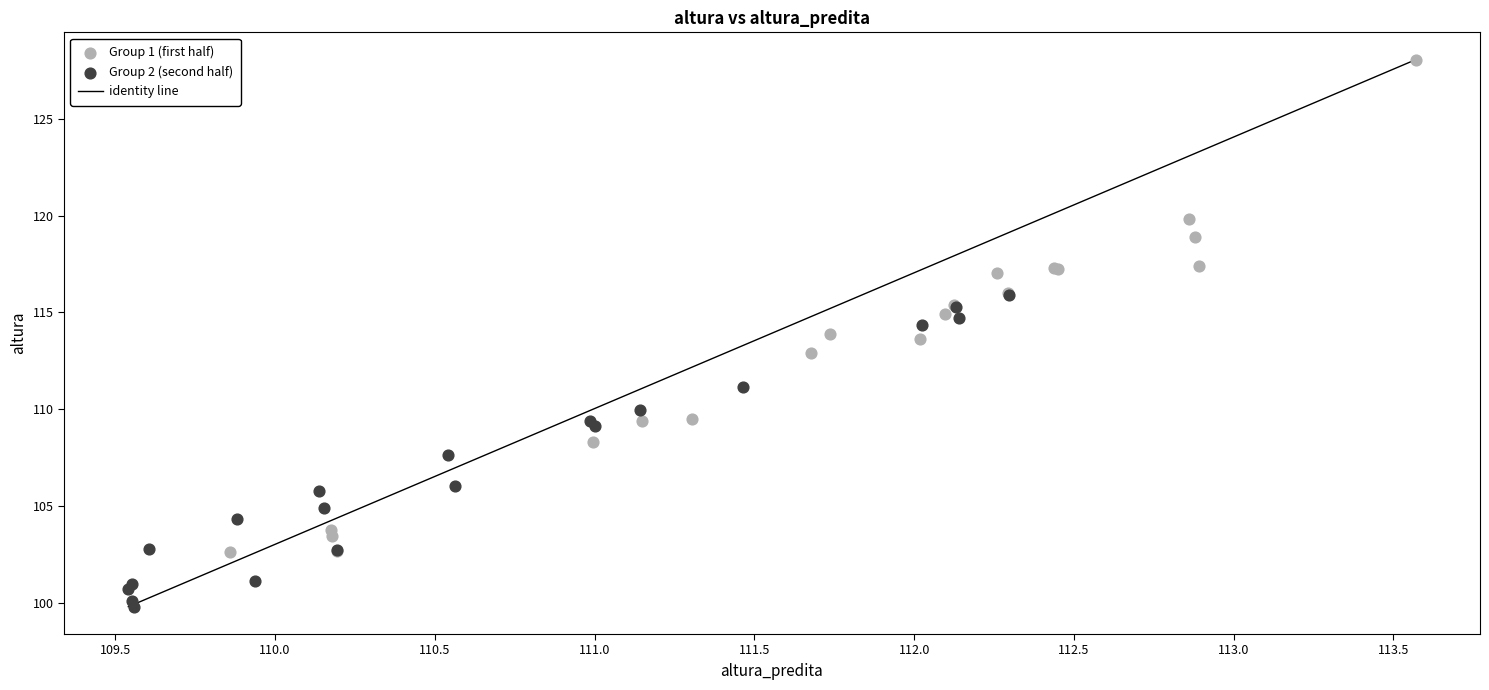

Which series contains the highest Y value?

Group 1 (first half)